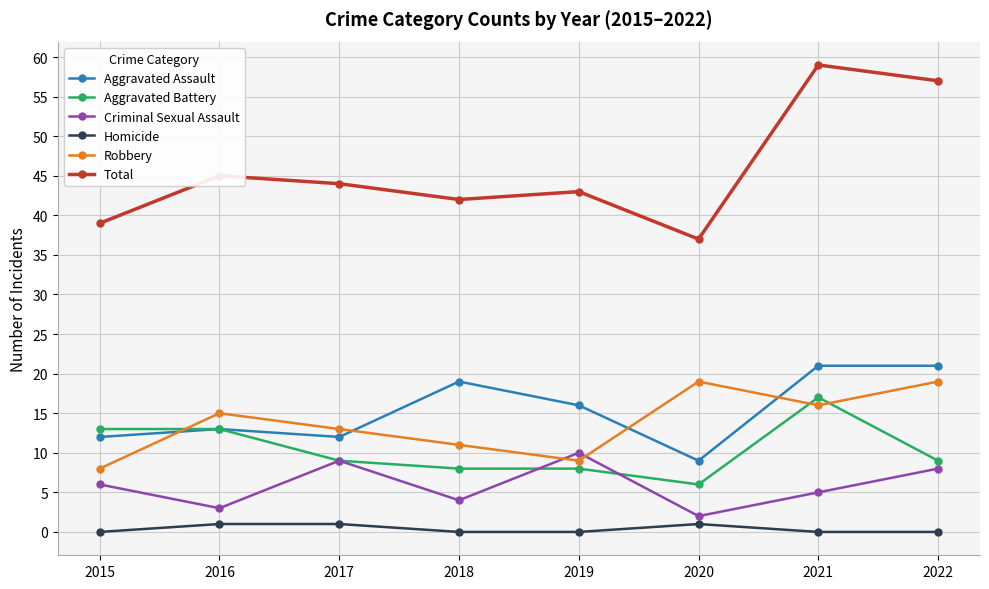

True or false: Total and Criminal Sexual Assault cross at least once.

False